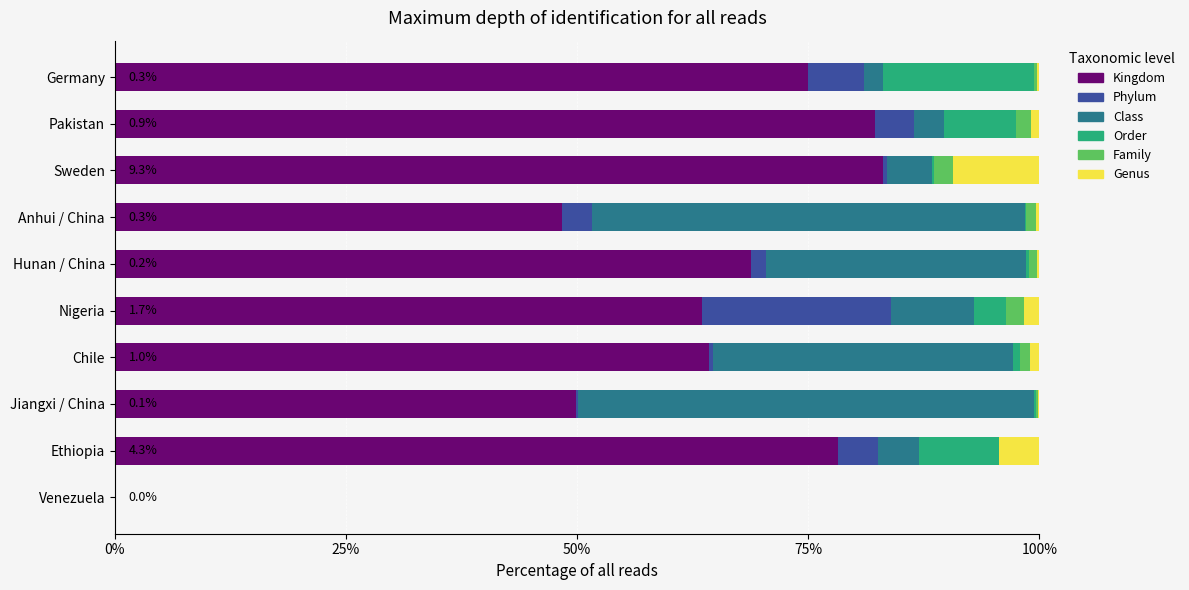

What is the highest value of the Kingdom series?

83.1